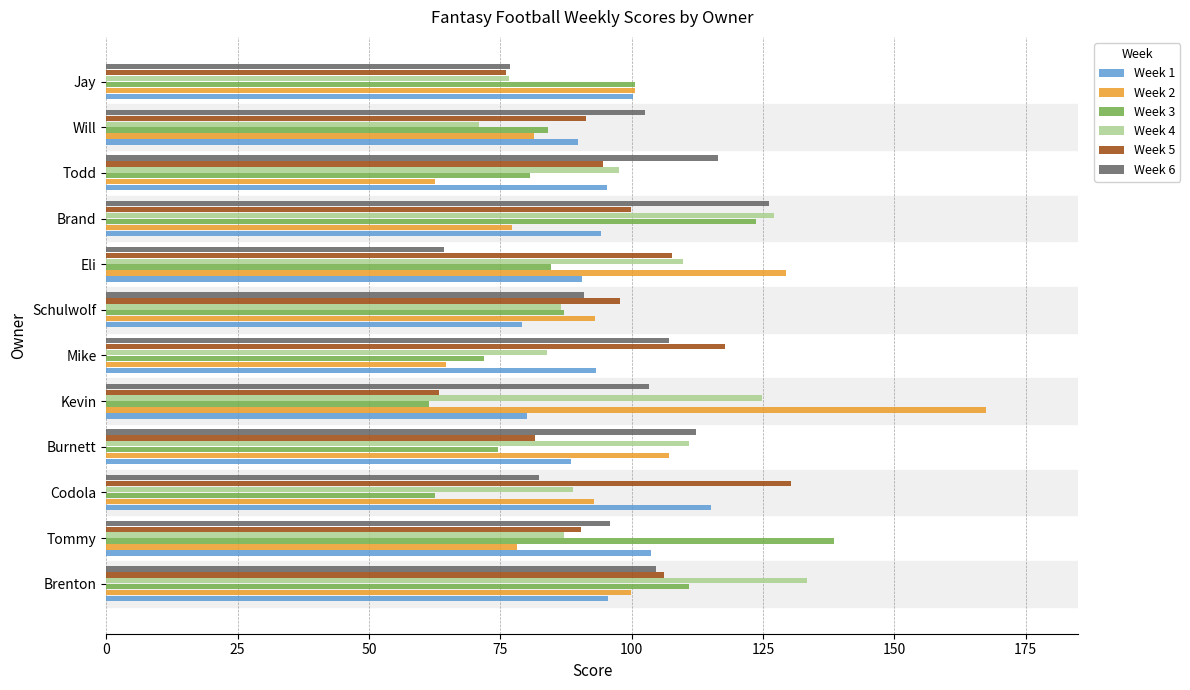

Is the value of Week 4 at Eli greater than the value of Week 3 at Codola?

Yes